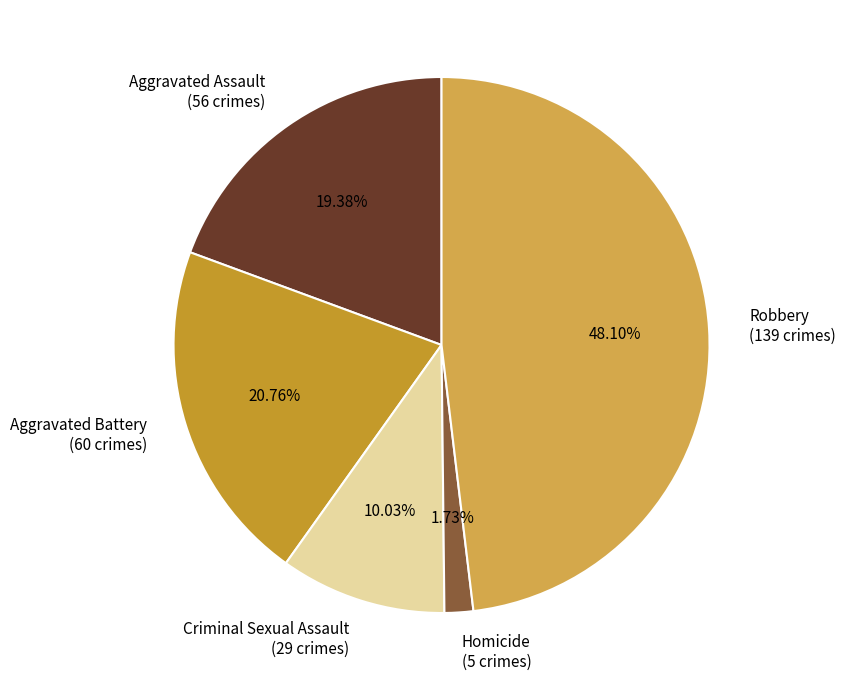

What is the largest slice in the pie chart?

Robbery